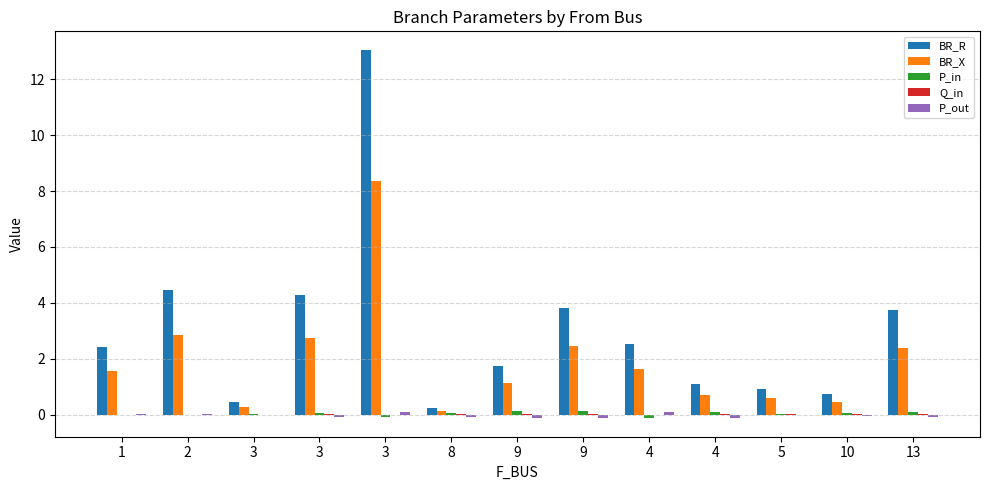

What is the difference between the maximum and minimum values in the BR_R series?

12.8